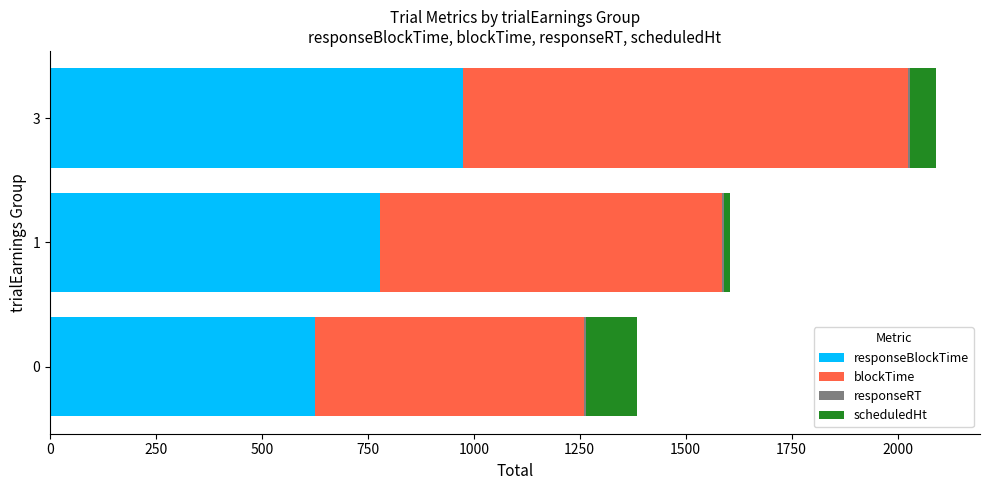

At which category is the sum across all series the highest?

3